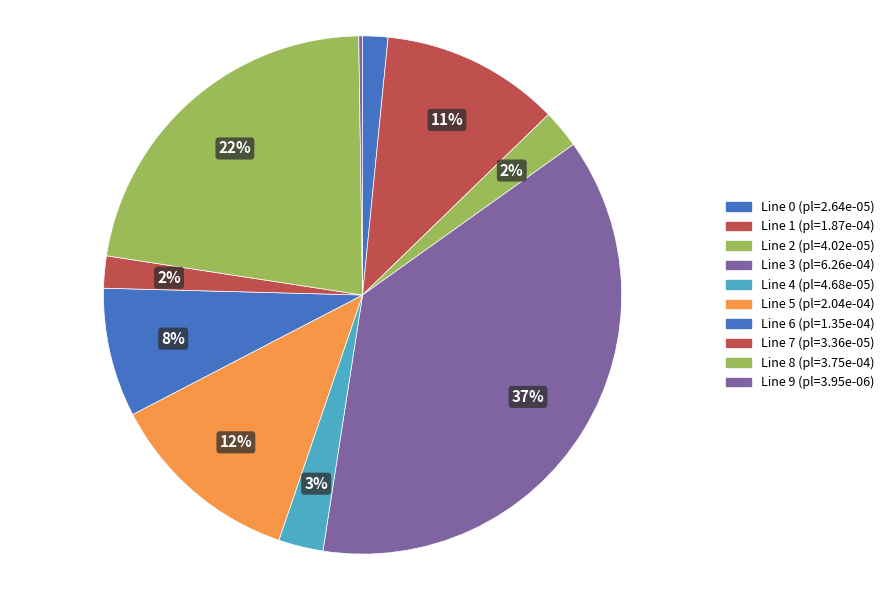

Is there a majority slice in this chart?

No